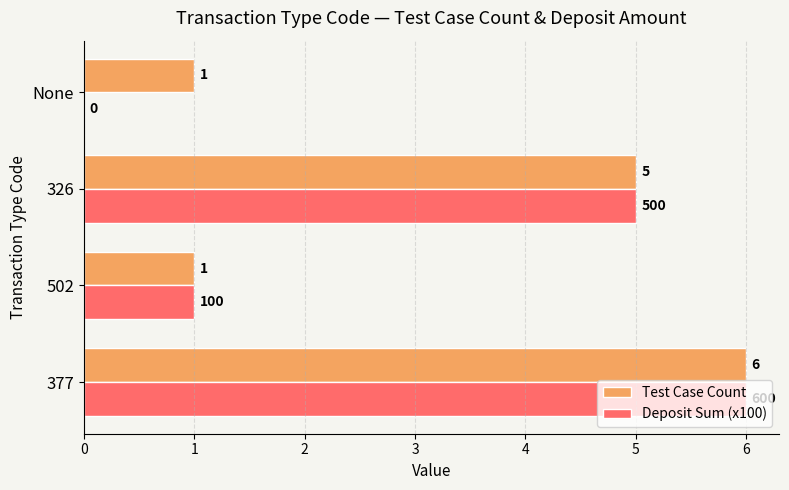

Which series changed the most between 502 and None?

Deposit Sum (x100)